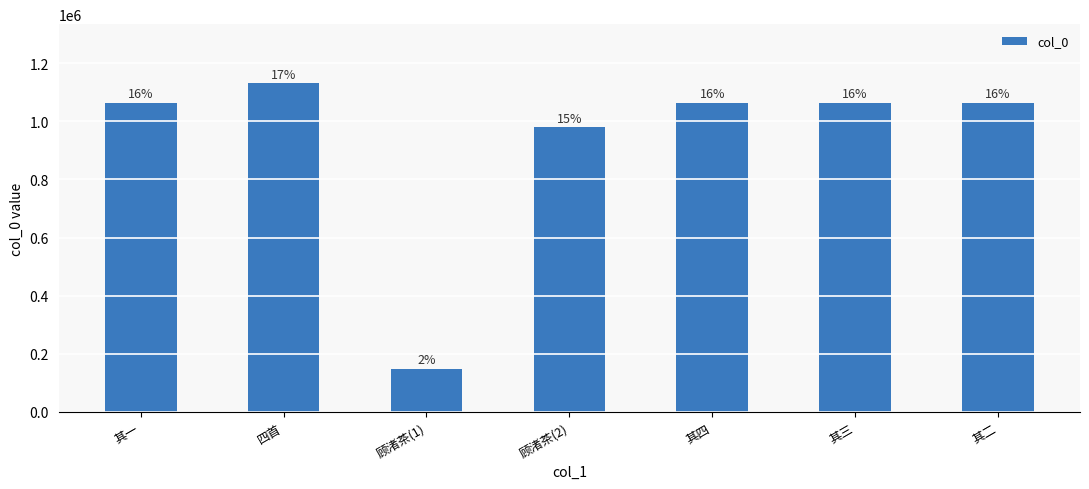

Approximately how many times larger is the value at 其三 compared to 四首?

0.9